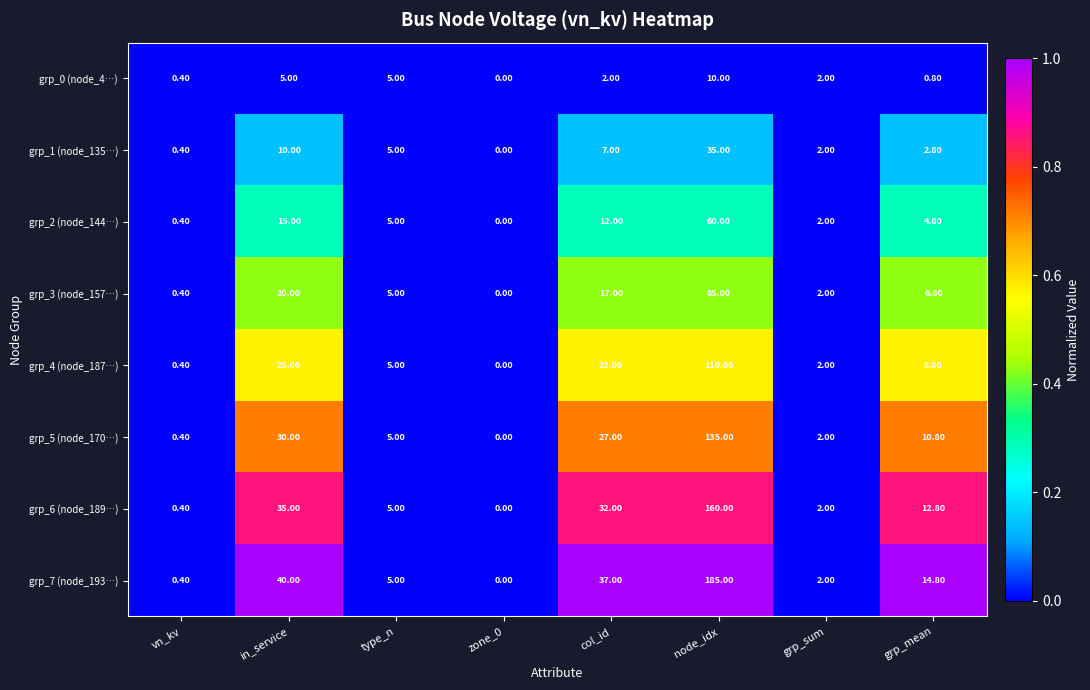

How many distinct data groups are displayed?

8